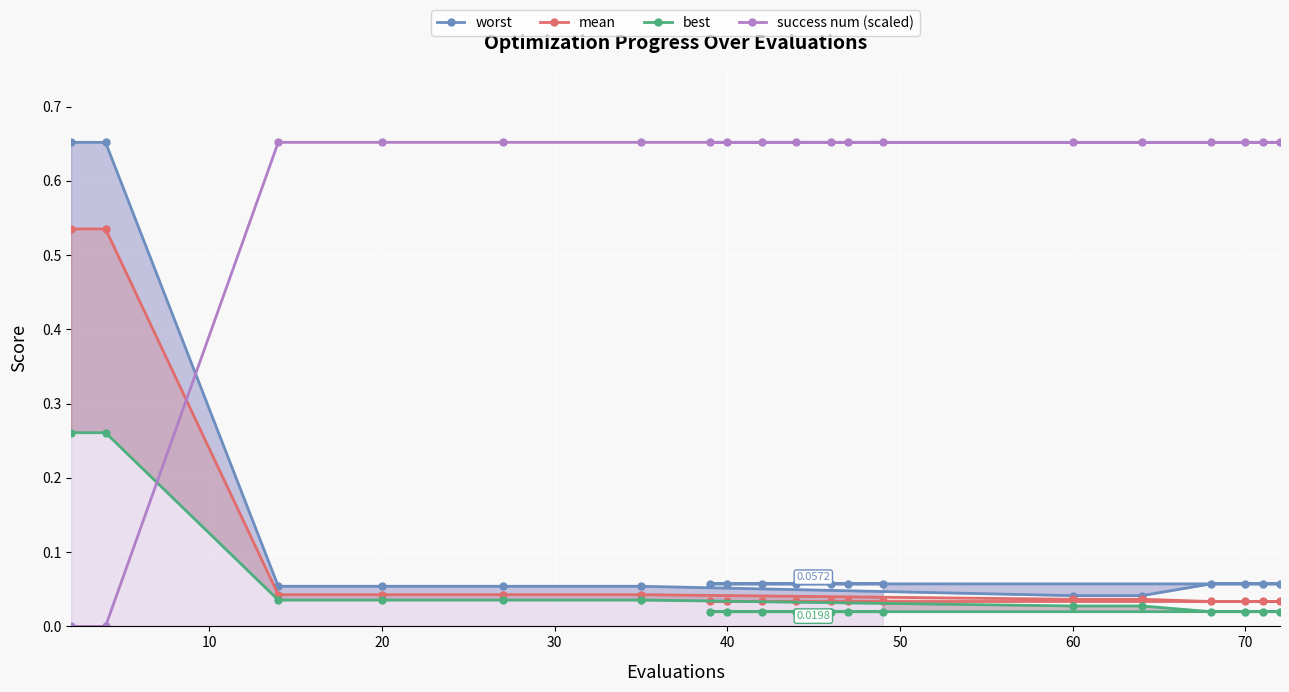

True or false: best and worst intersect in this chart.

False